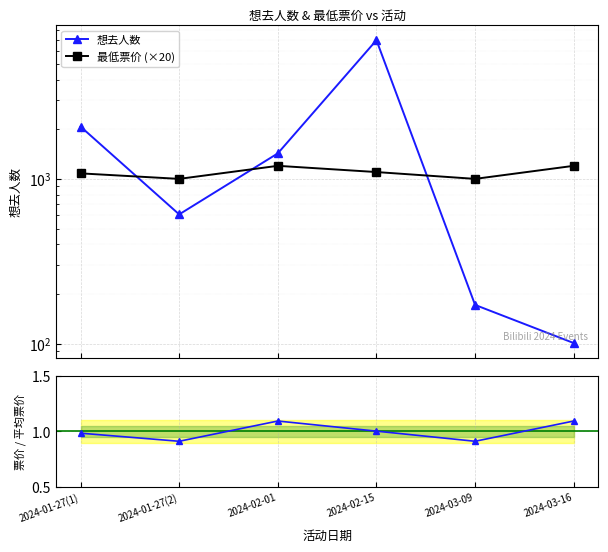

What is the difference between the maximum and minimum values in the 最低票价 (×20) series?

200.0